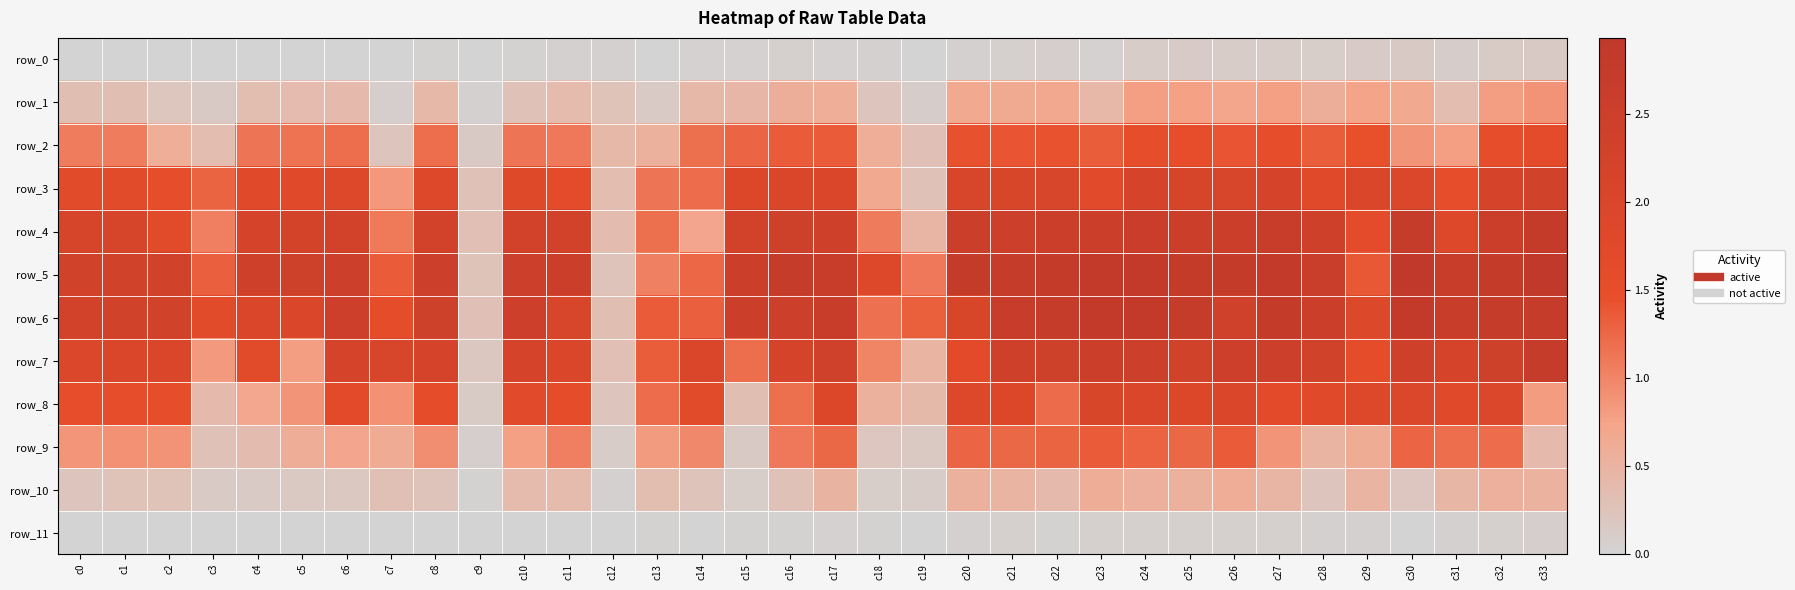

Which series has the widest spread of values?

row_5